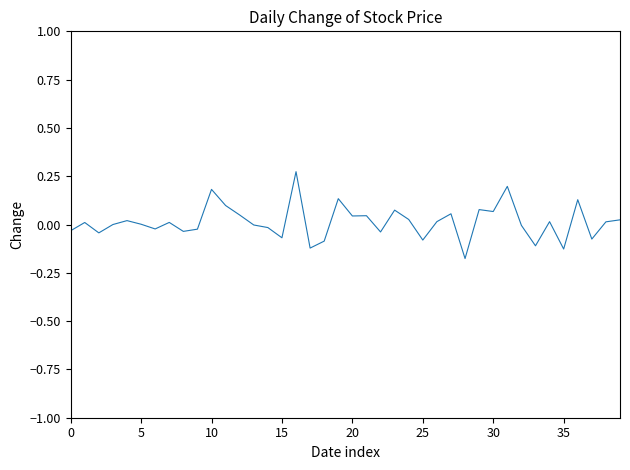

What is the difference between the maximum and minimum values?

0.4